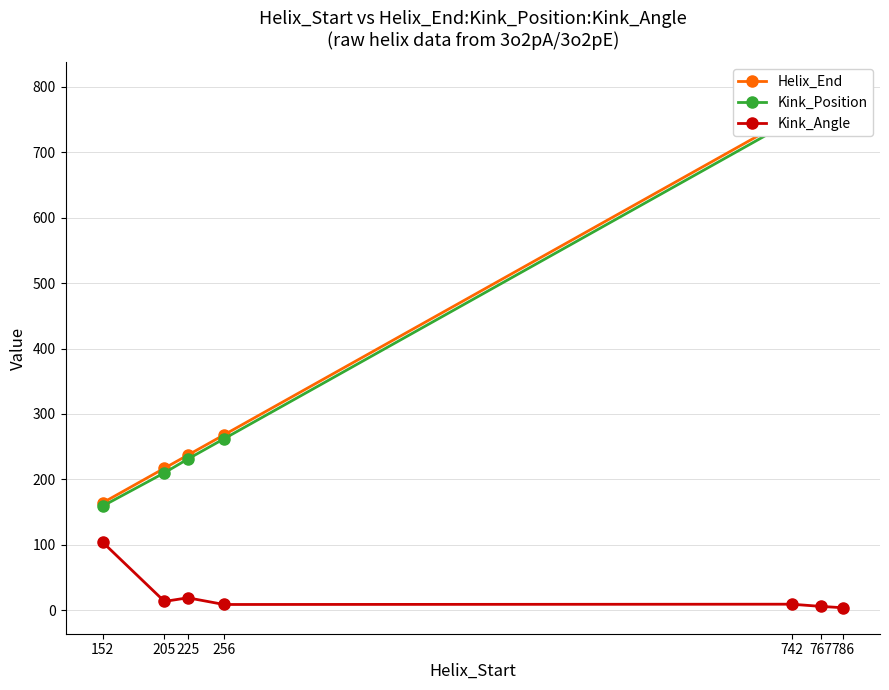

What is the highest value of the Kink_Angle series?

104.0